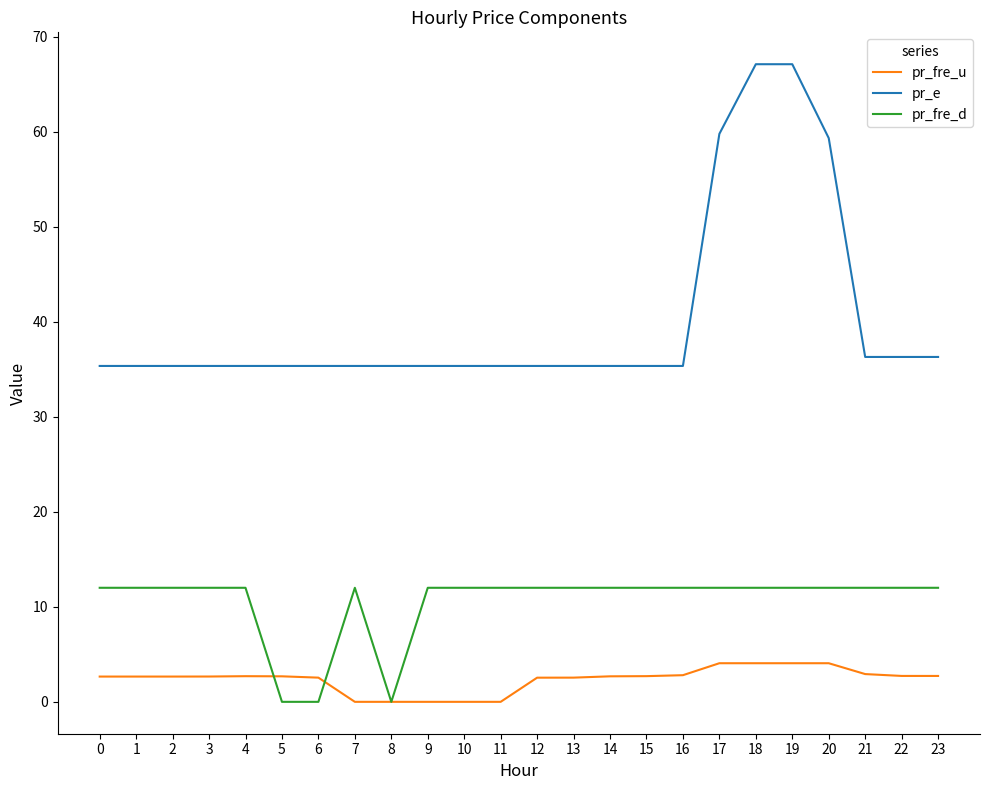

What is the greatest value displayed?

67.1